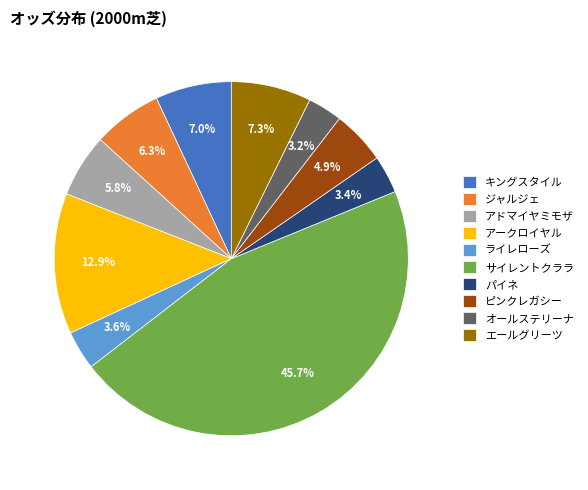

True or false: キングスタイル accounts for 2% of the total.

False